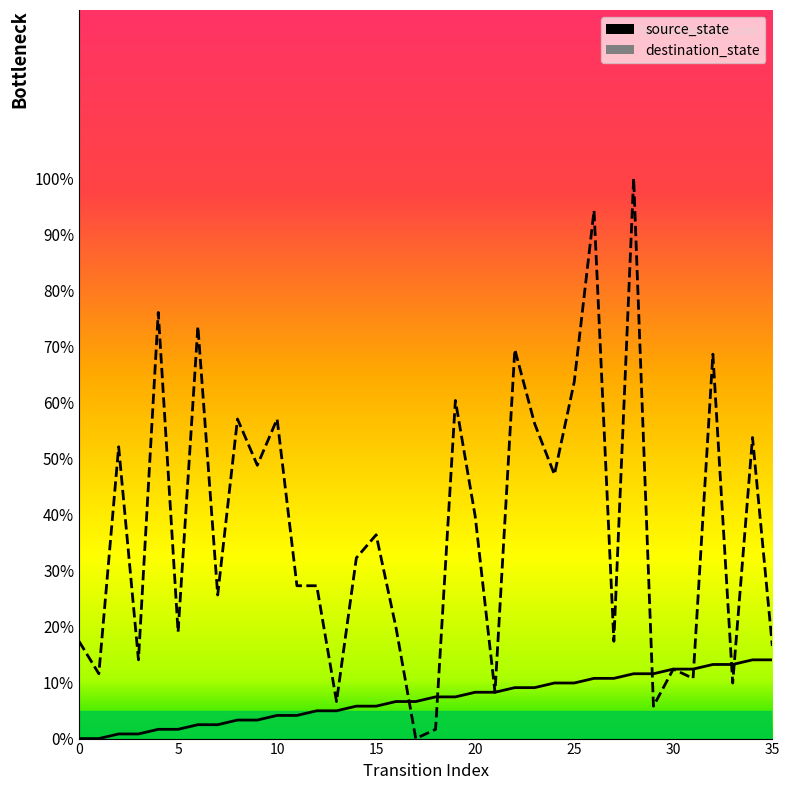

Reading left to right, what are all the values shown in this chart?

source_state: 0.0	0.0	0.8	0.8	1.7	1.7	2.5	2.5	3.3	3.3	4.1	4.1	5.0	5.0	5.8	5.8	6.6	6.6	7.4	7.4	8.3	8.3	9.1	9.1	9.9	9.9	10.7	10.7	11.6	11.6	12.4	12.4	13.2	13.2	14.0	14.0
destination_state: 17.4	11.6	52.1	14.0	76.0	19.0	73.6	25.6	57.0	48.8	57.0	27.3	27.3	6.6	32.2	36.4	19.8	0.0	1.7	60.3	39.7	8.3	69.4	56.2	47.1	63.6	94.2	17.4	100.0	5.8	12.4	10.7	68.6	9.9	53.7	16.5